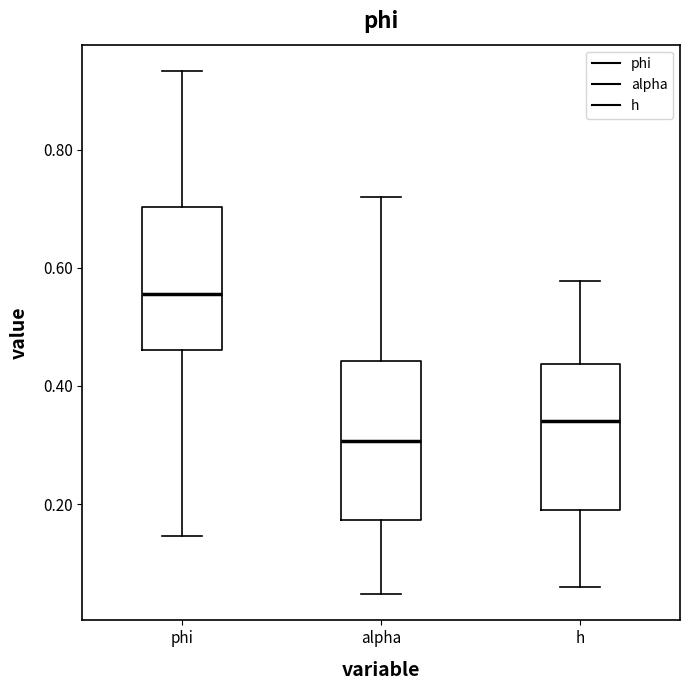

Reading left to right, read every box against the y-axis: the position of its median line, the range the box covers, and the ends of its whiskers. The values are not printed on the chart, so give them approximately, as read against the axis.

phi: median 0.56, box 0.46 to 0.70, whiskers 0.14 to 0.94
alpha: median 0.30, box 0.18 to 0.44, whiskers 0.04 to 0.72
h: median 0.34, box 0.20 to 0.44, whiskers 0.06 to 0.58